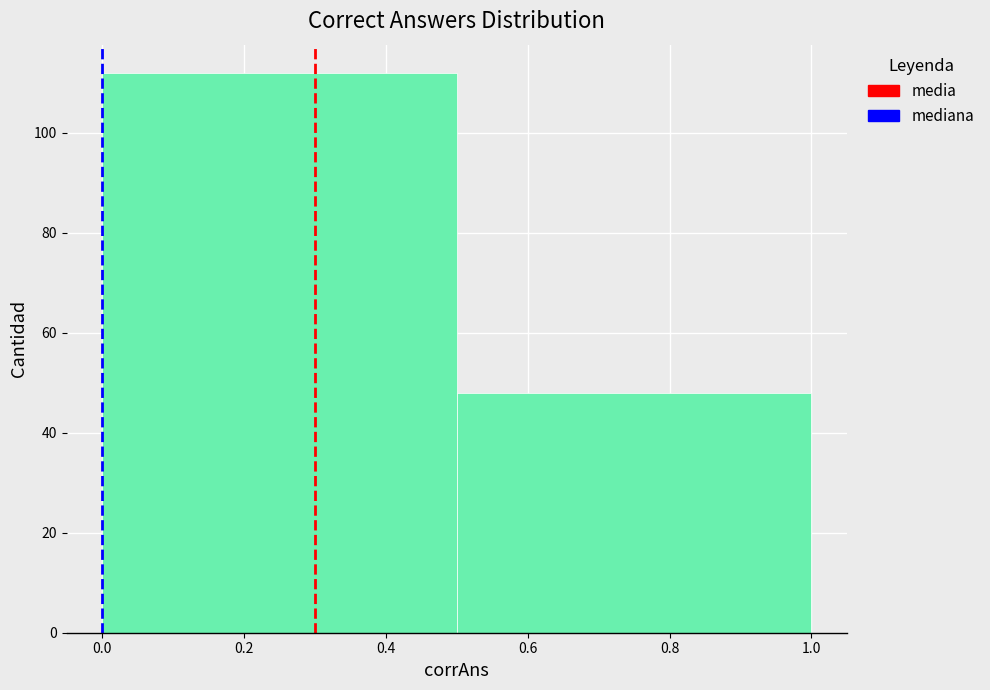

What is the height of the bar covering 0.0 to 0.5 on the x-axis? The values are not printed on the chart, so give them approximately, as read against the axis.

112